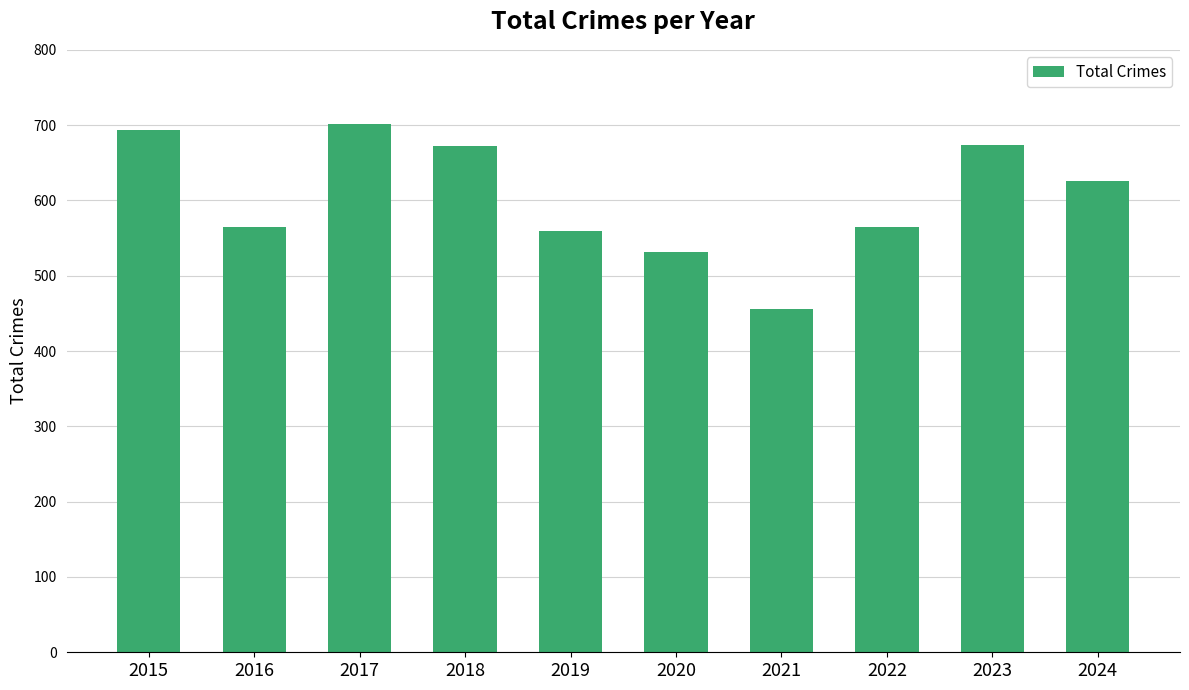

What is the minimum value shown in the chart?

456